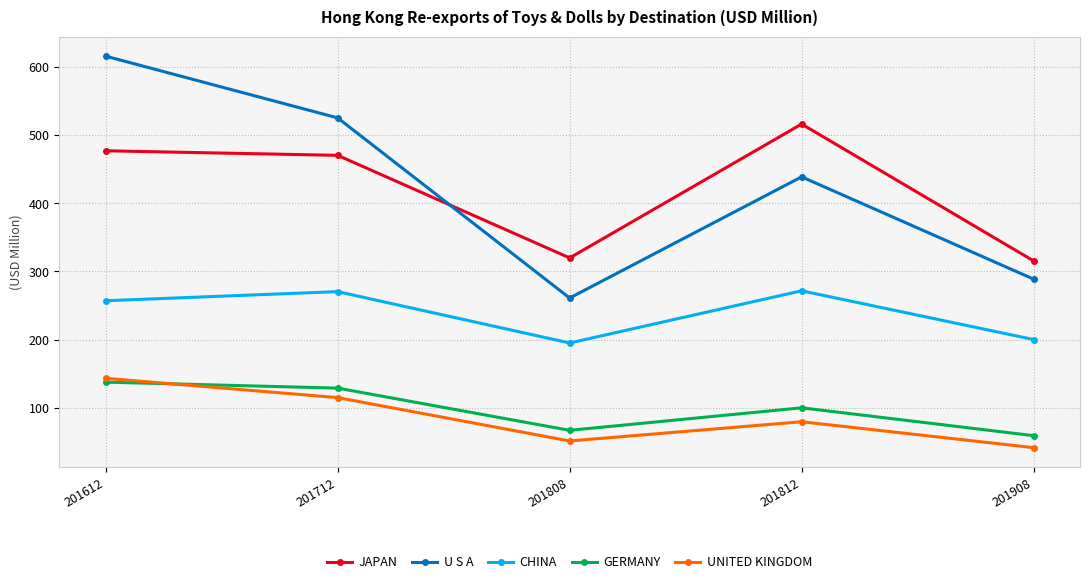

Rank the series by their maximum value, from highest to lowest.

U S A, JAPAN, CHINA, UNITED KINGDOM, GERMANY